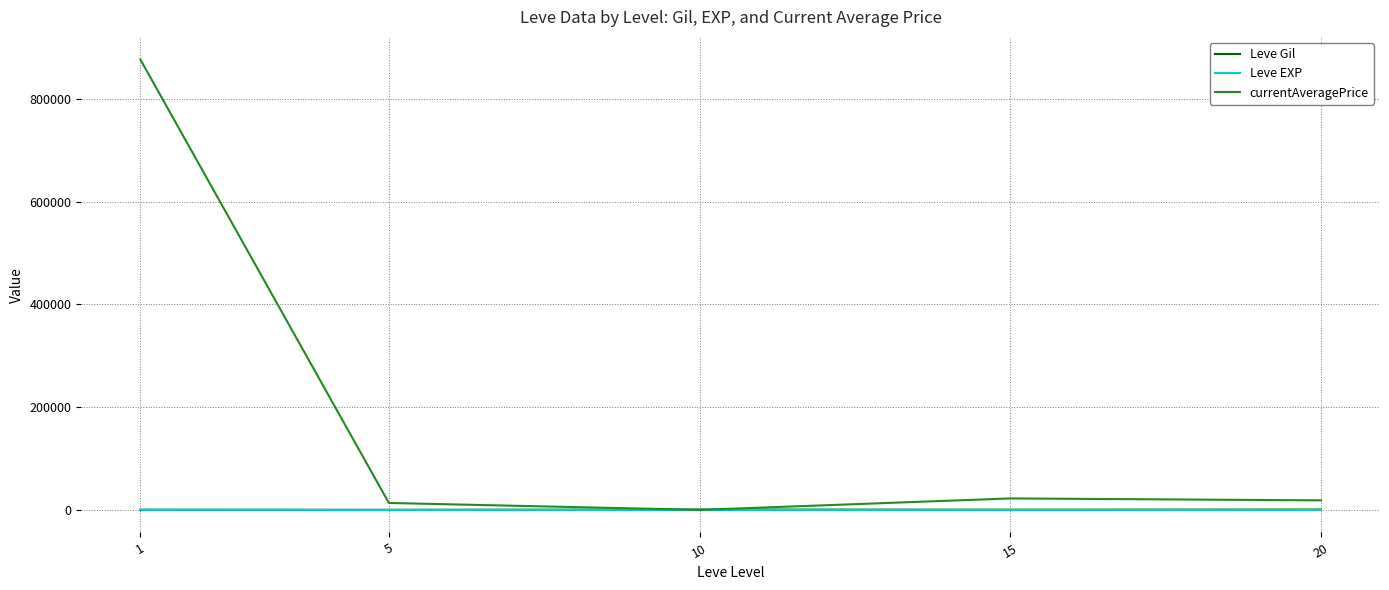

Which series has the largest total across all categories?

currentAveragePrice